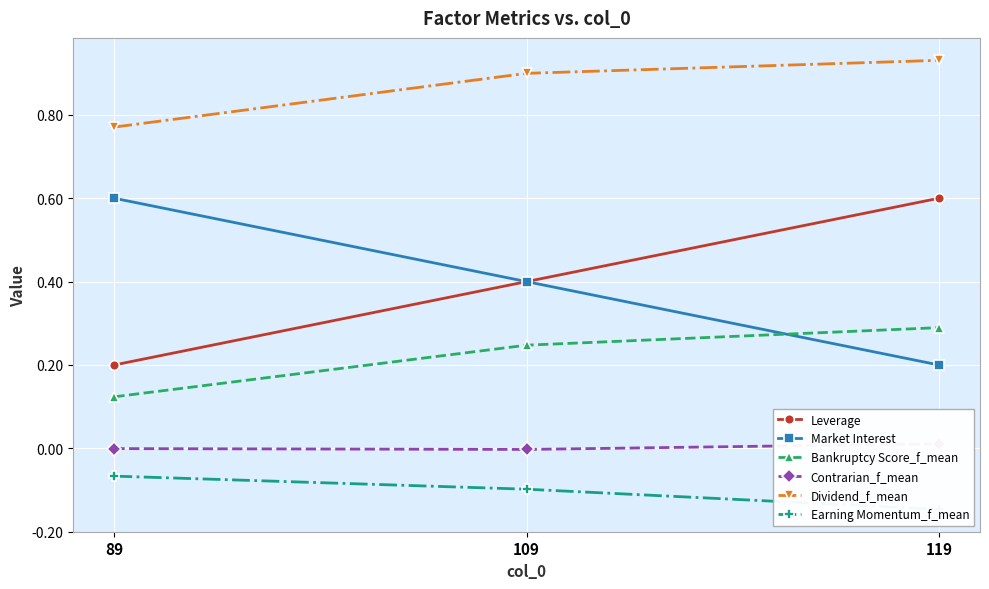

What is the spread (max minus min) of values at 109?

1.0